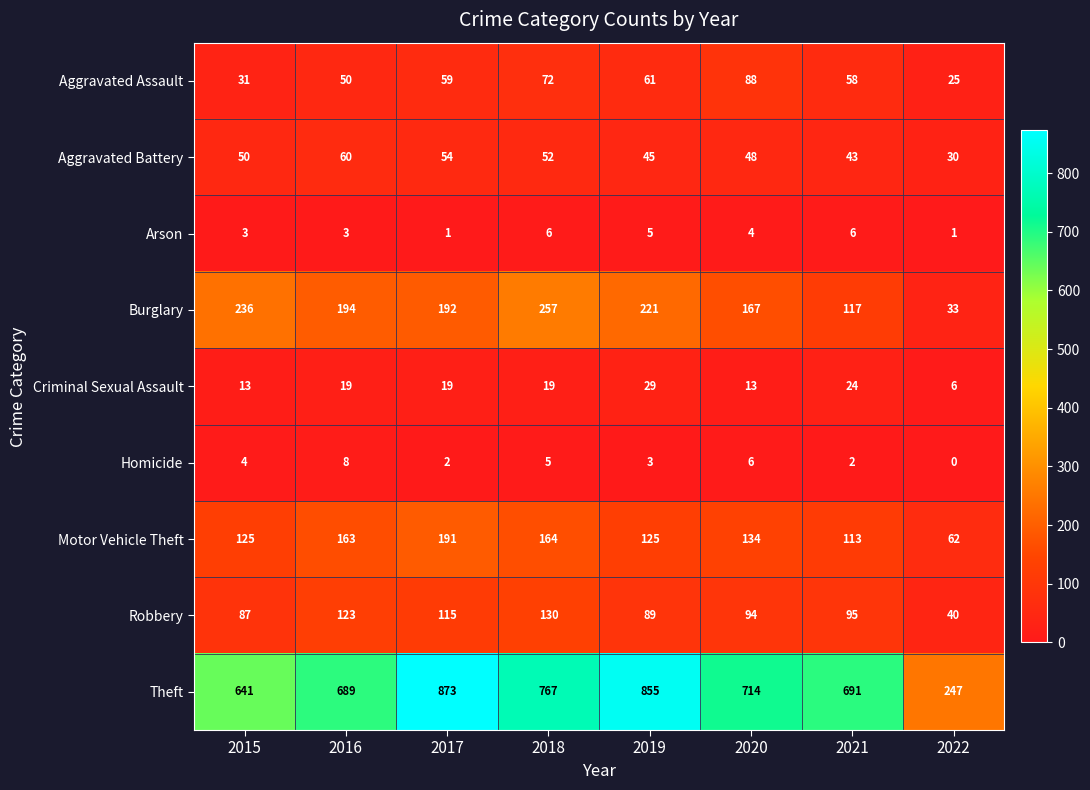

Which category has the highest value in the Motor Vehicle Theft series?

2017